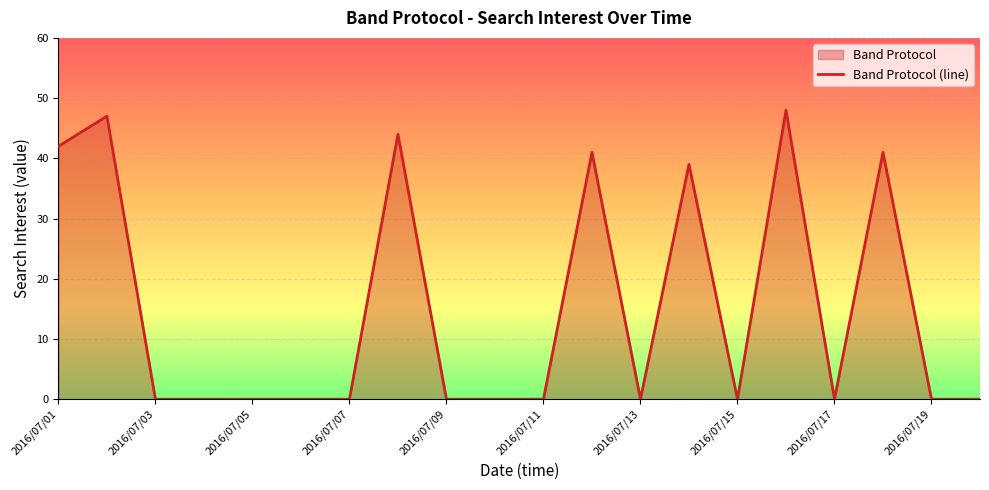

How many lines are shown in the chart?

1